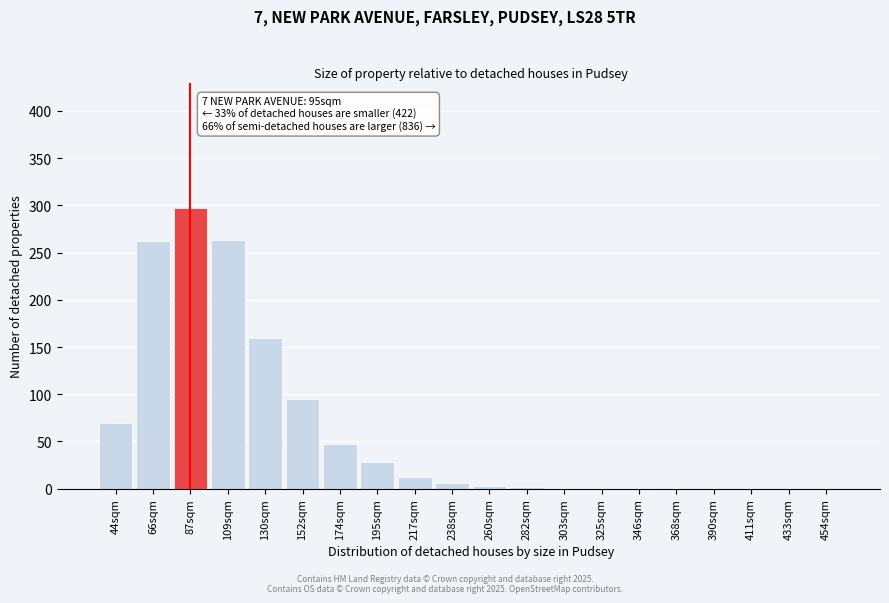

What is the sum of all values?

1248